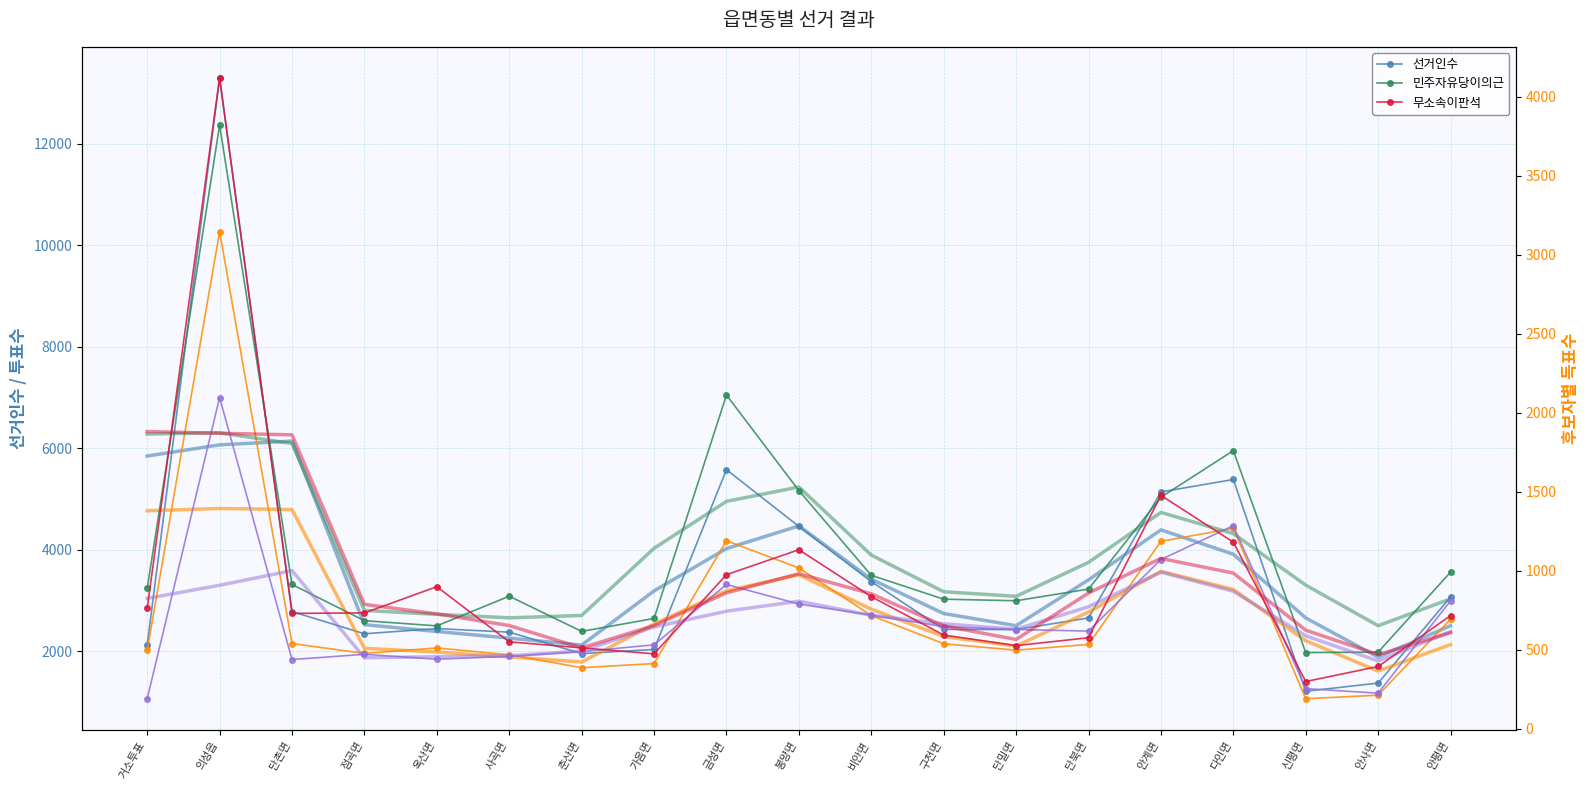

At how many categories does at least one series exceed 2806?

7